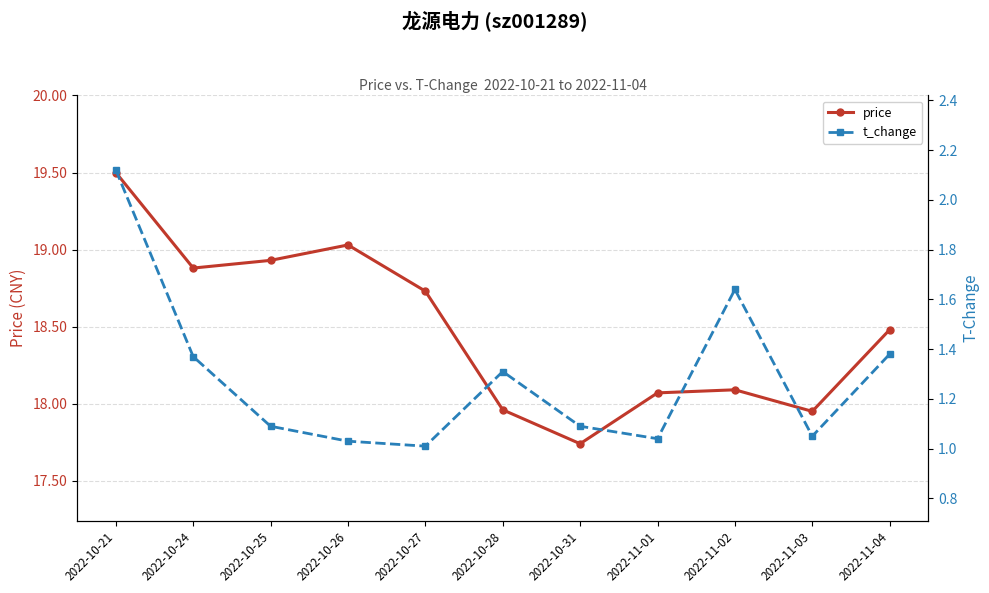

What position from the right is 2022-11-01?

4